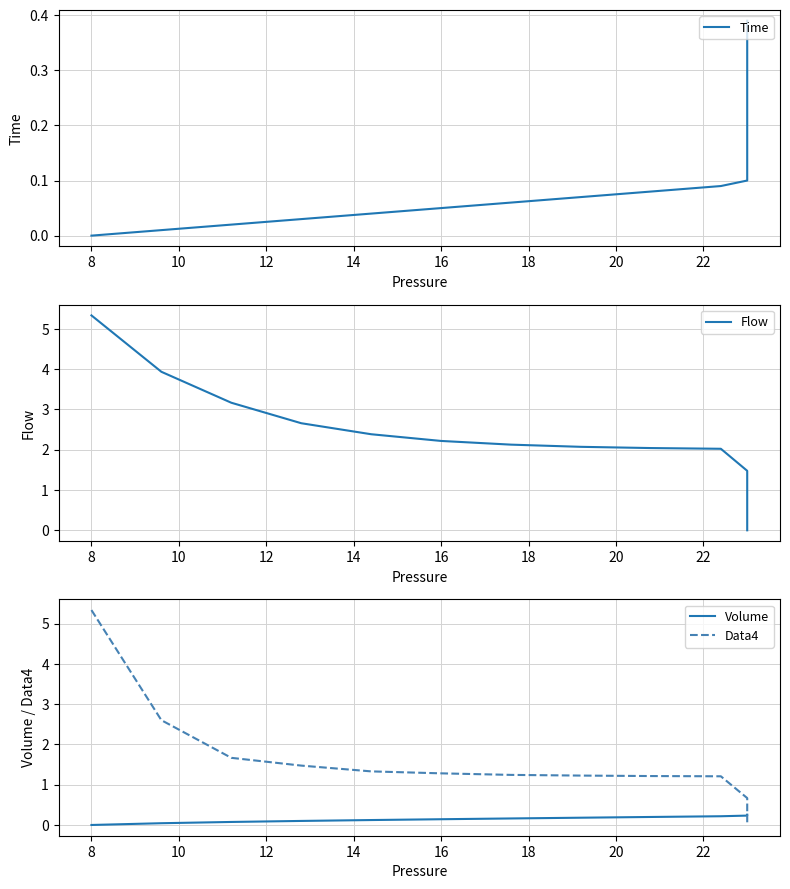

Reading right to left, list all the values displayed in this chart.

Time: 0.4	0.4	0.4	0.4	0.3	0.3	0.3	0.3	0.3	0.3	0.3	0.3	0.3	0.3	0.2	0.2	0.2	0.2	0.2	0.2	0.2	0.2	0.2	0.2	0.1	0.1	0.1	0.1	0.1	0.1	0.1	0.1	0.1	0.1	0.1	0.0	0.0	0.0	0.0	0.0
Flow: 0.0	0.0	0.0	0.0	0.0	0.0	0.0	0.0	0.0	0.0	0.0	0.0	0.0	0.0	0.0	0.0	0.0	0.0	0.0	0.0	0.0	0.0	0.0	0.1	0.1	0.2	0.3	0.5	0.9	1.5	2.0	2.0	2.1	2.1	2.2	2.4	2.7	3.2	3.9	5.3
Volume: 0.3	0.3	0.3	0.3	0.3	0.3	0.3	0.3	0.3	0.3	0.3	0.3	0.3	0.3	0.3	0.3	0.3	0.3	0.3	0.3	0.3	0.3	0.3	0.3	0.3	0.3	0.3	0.2	0.2	0.2	0.2	0.2	0.2	0.2	0.1	0.1	0.1	0.1	0.0	0.0
Data4: 0.0	0.0	0.0	0.0	0.0	0.0	0.0	0.0	0.0	0.0	0.0	0.0	0.0	0.0	0.0	0.0	0.0	0.0	0.0	0.0	0.0	0.0	0.0	0.0	0.0	0.1	0.1	0.2	0.3	0.7	1.2	1.2	1.2	1.2	1.3	1.3	1.5	1.7	2.6	5.3